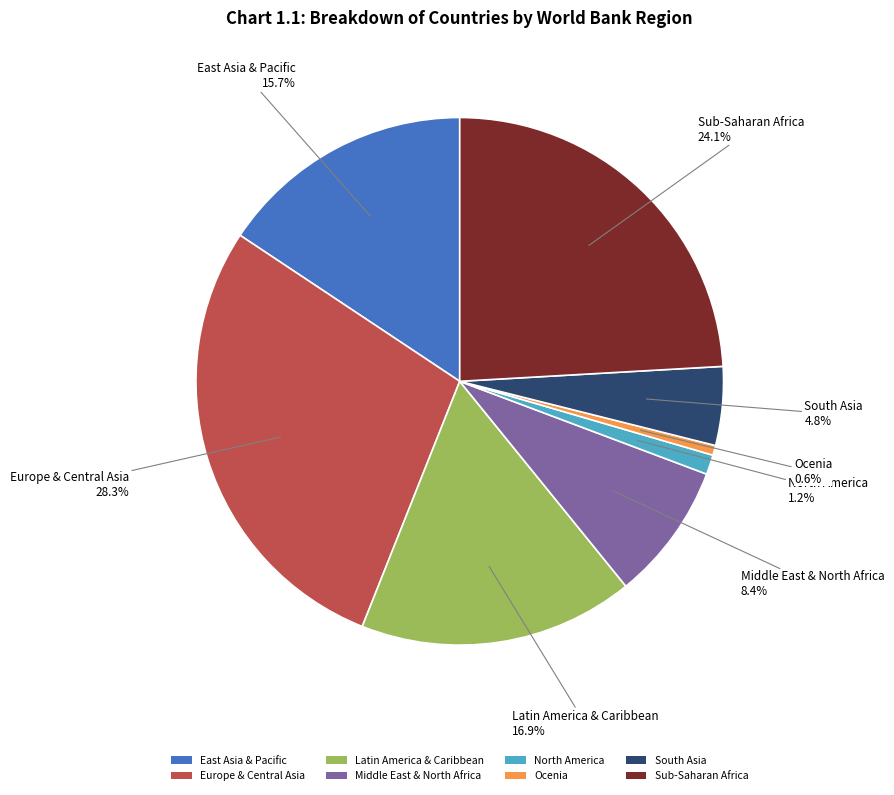

Between Ocenia and Sub-Saharan Africa, which is larger?

Sub-Saharan Africa